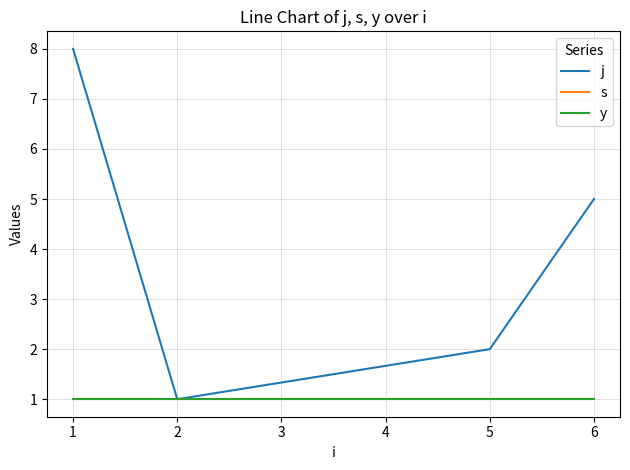

Does the chart display data point markers on the line(s)?

No